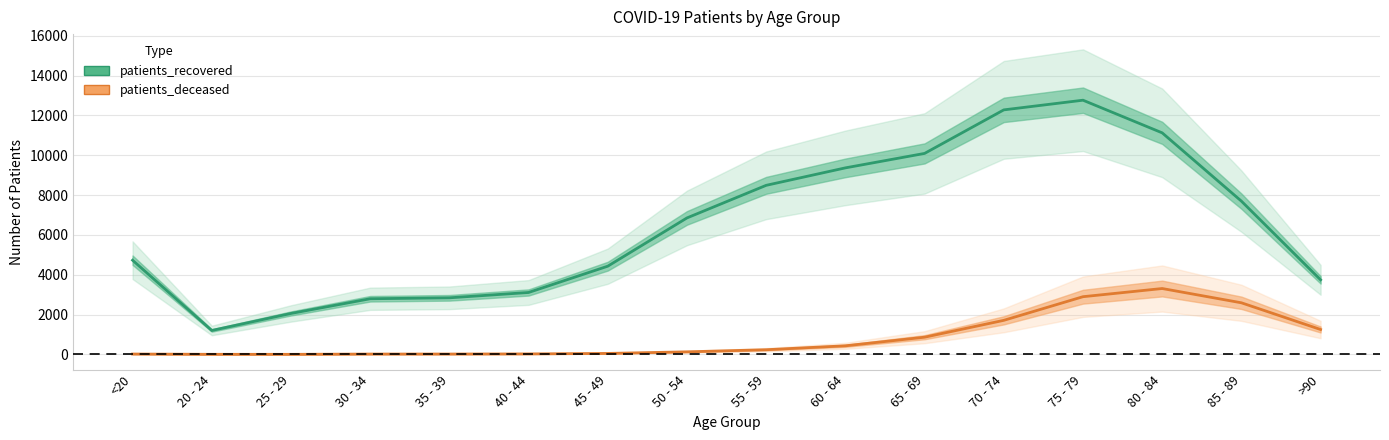

List the labels in order of patients_recovered value, smallest first.

20 - 24, 25 - 29, 30 - 34, 35 - 39, 40 - 44, >90, 45 - 49, <20, 50 - 54, 85 - 89, 55 - 59, 60 - 64, 65 - 69, 80 - 84, 70 - 74, 75 - 79